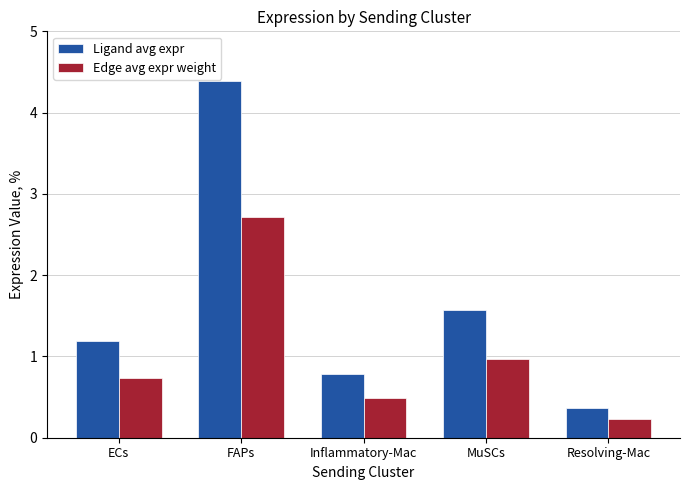

What is the label of the 1st bar from the right?

Resolving-Mac